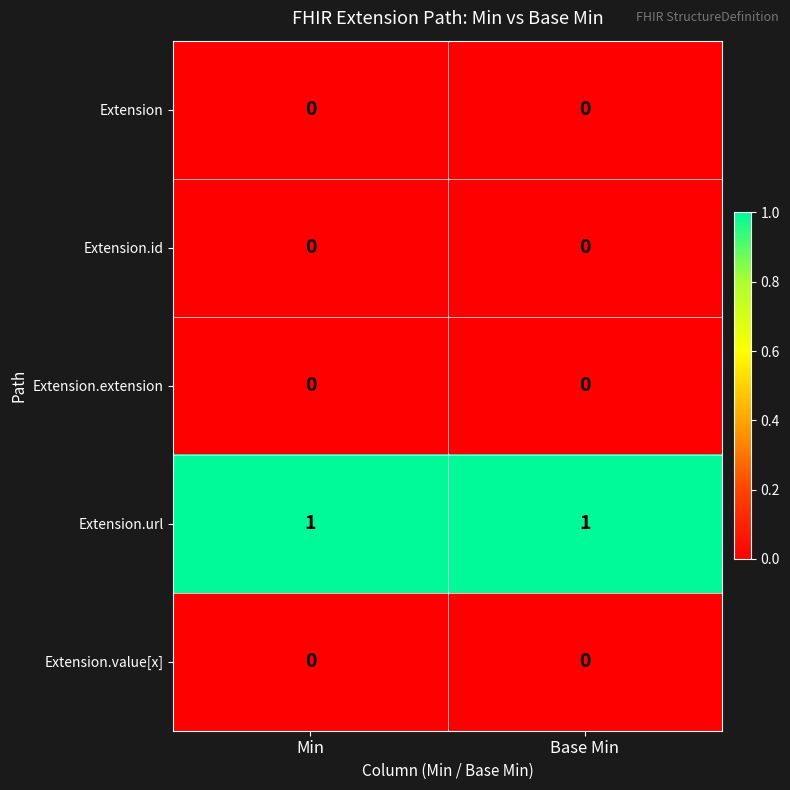

Reading left to right, list all the values displayed in this chart.

row_0: Min=0	Base Min=0
row_1: Min=0	Base Min=0
row_2: Min=0	Base Min=0
row_3: Min=1	Base Min=1
row_4: Min=0	Base Min=0